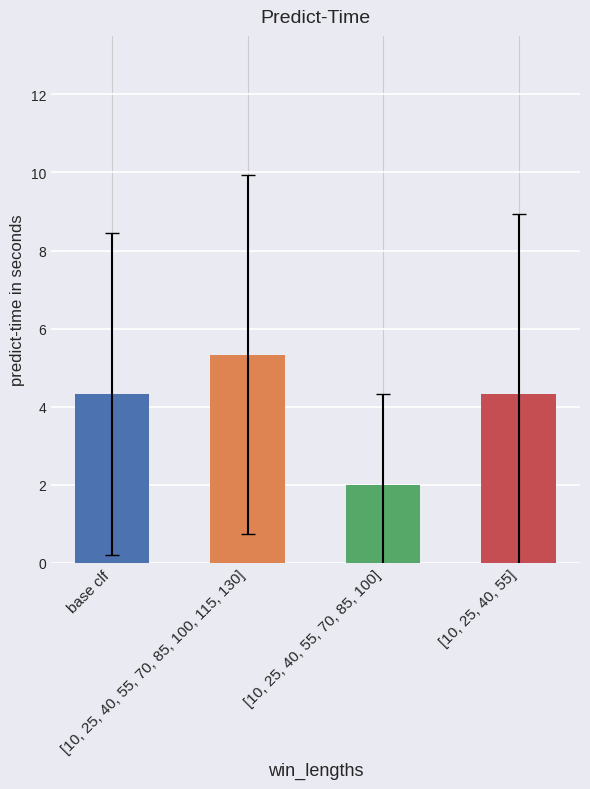

Is it true that the value at 8r is 2?

False